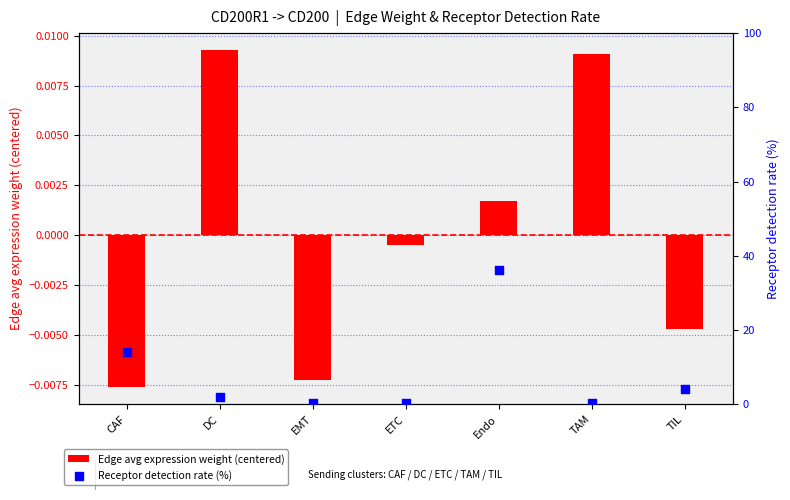

What are all the series names shown in the legend?

Edge avg expression weight (centered), Receptor detection rate (%)